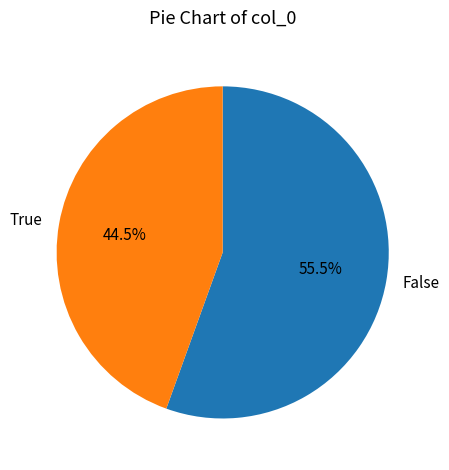

Rank the categories by value from highest to lowest.

False, True